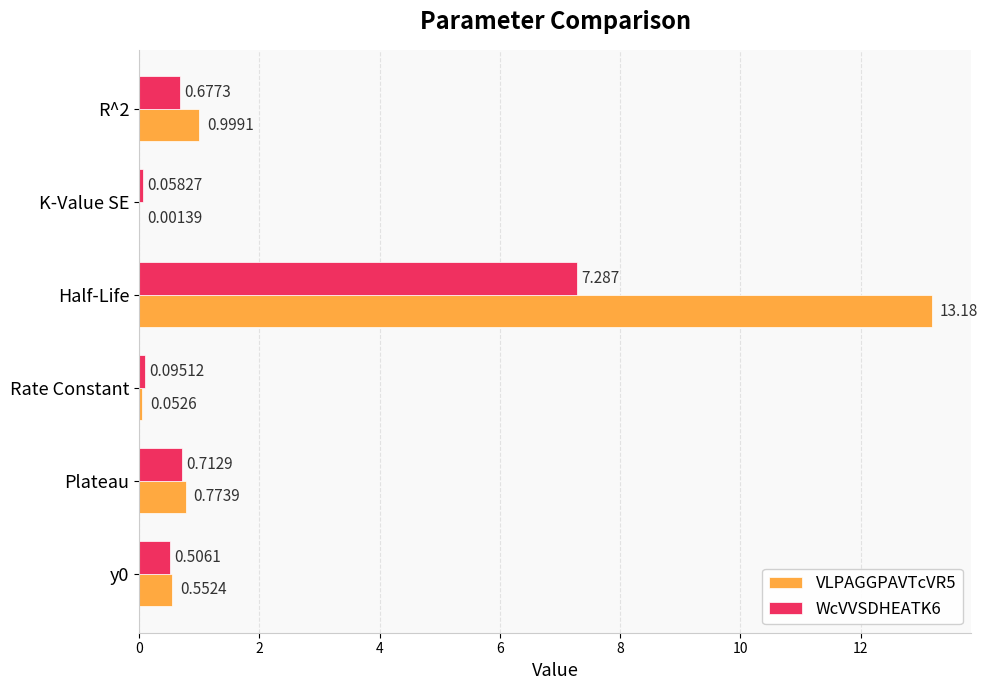

At which label is VLPAGGPAVTcVR5 closest to 6?

R^2